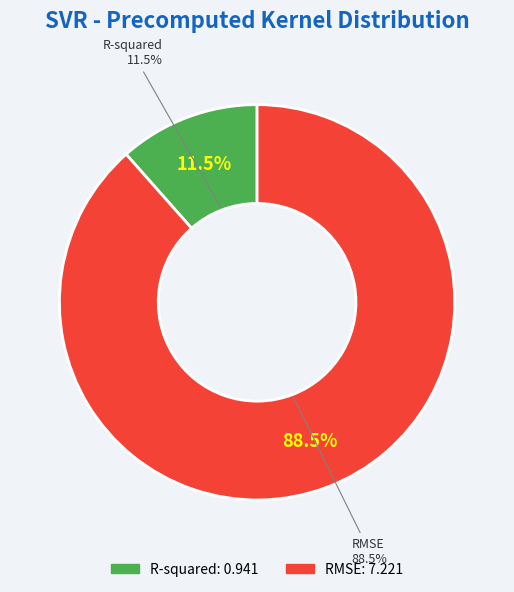

To the nearest percent, what is the average slice percentage?

50%